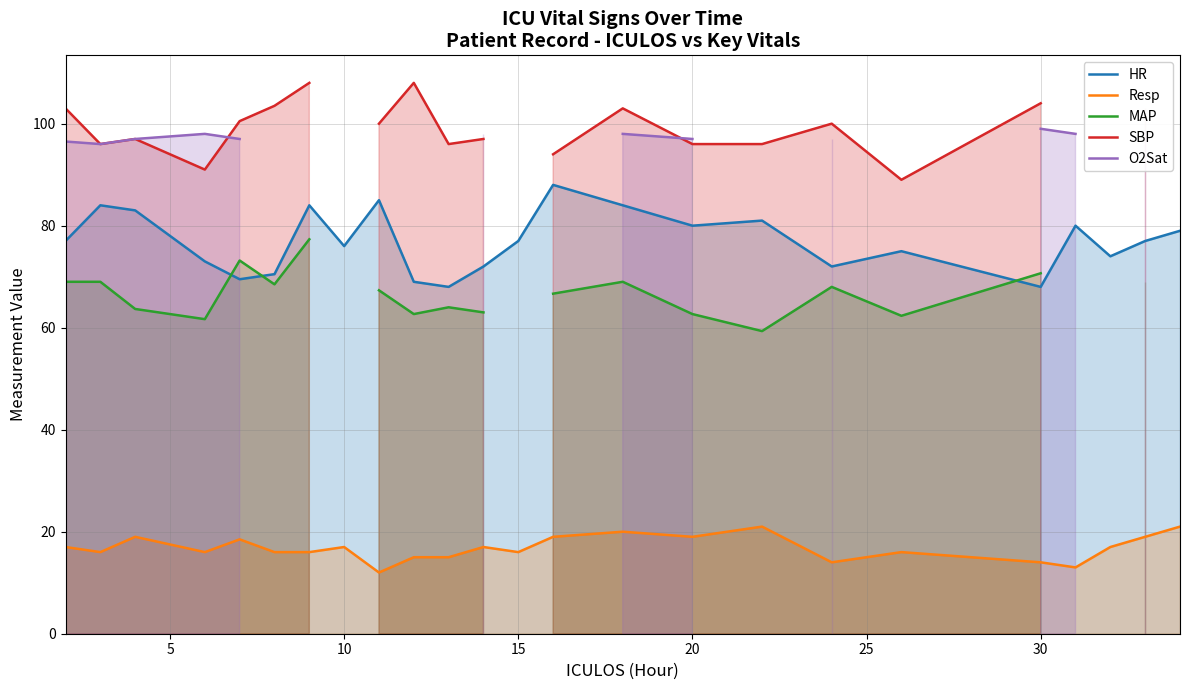

Which series has the largest range (max minus min)?

HR